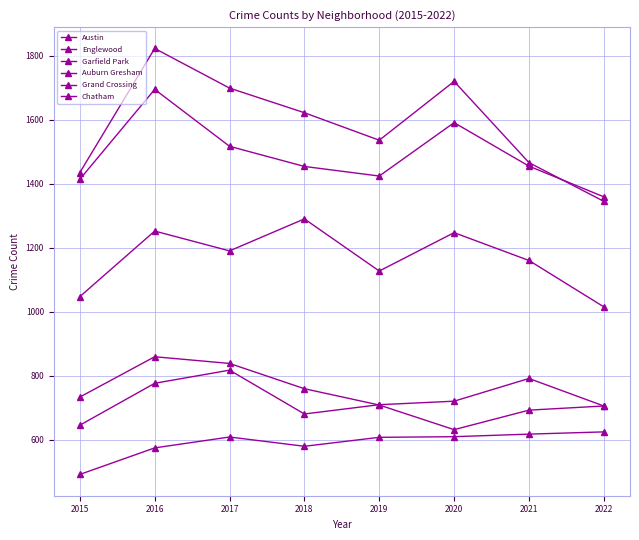

How many lines are shown in the chart?

6